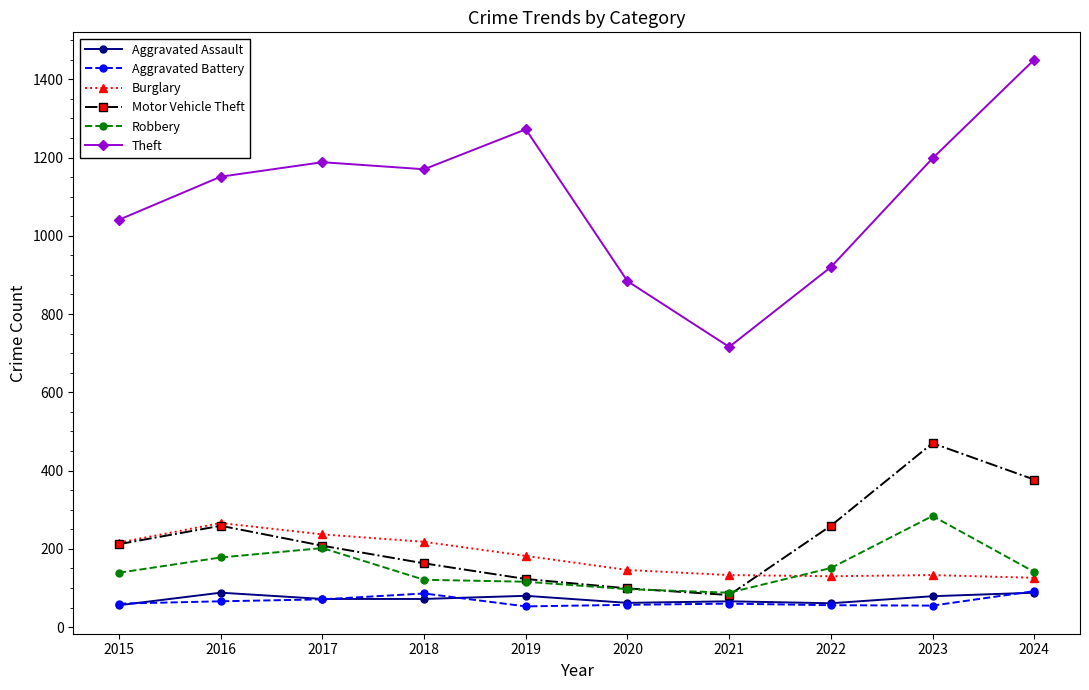

True or false: Aggravated Battery and Theft cross at least once.

False